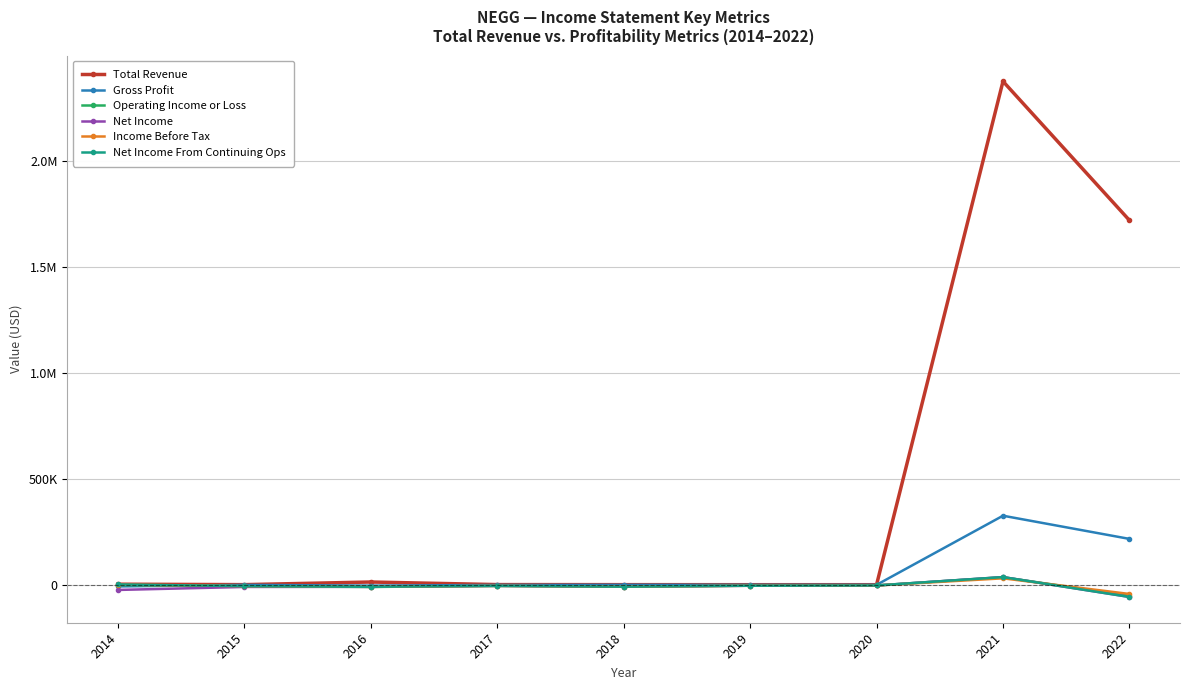

What is the value of the Net Income From Continuing Ops point at the 7th from the left?

-3200